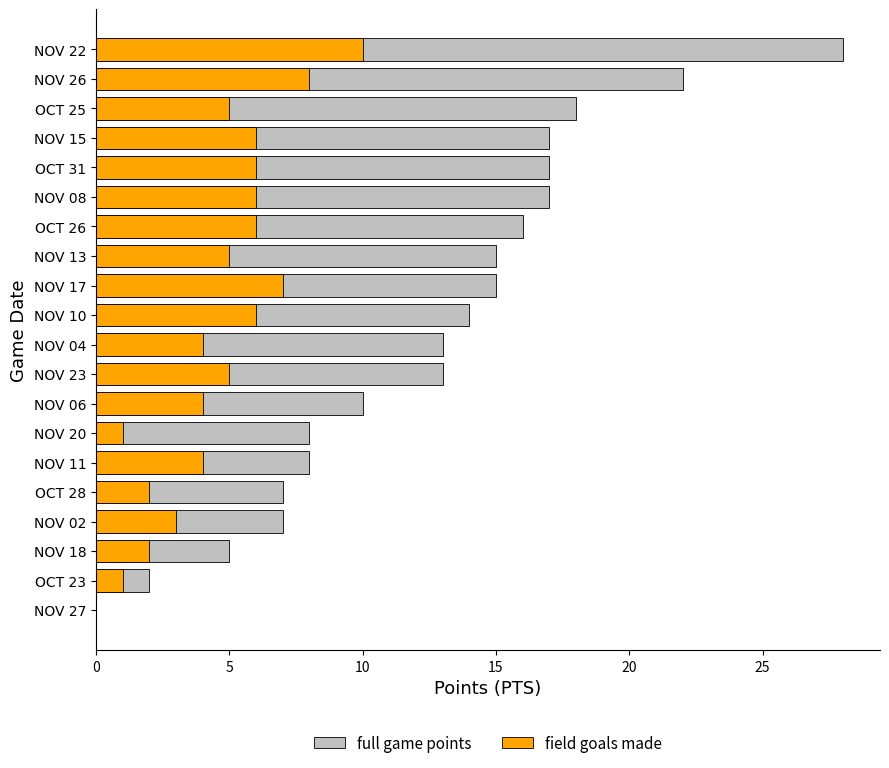

Is the value of full game points at OCT 25 greater than the value of field goals made at NOV 08?

Yes